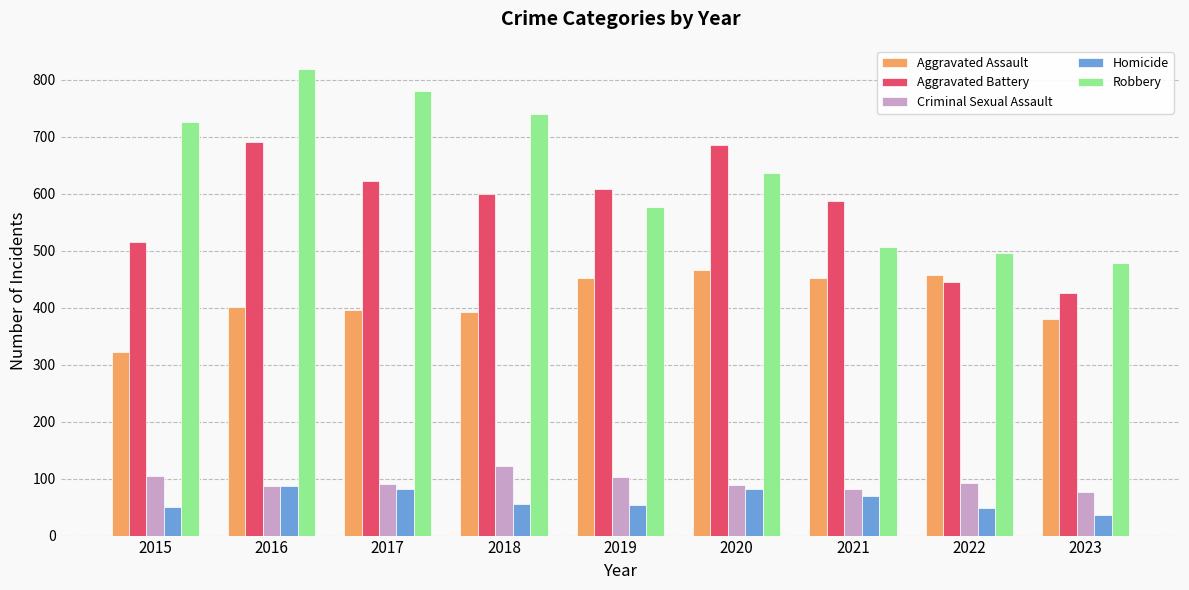

What is the smallest value displayed?

36